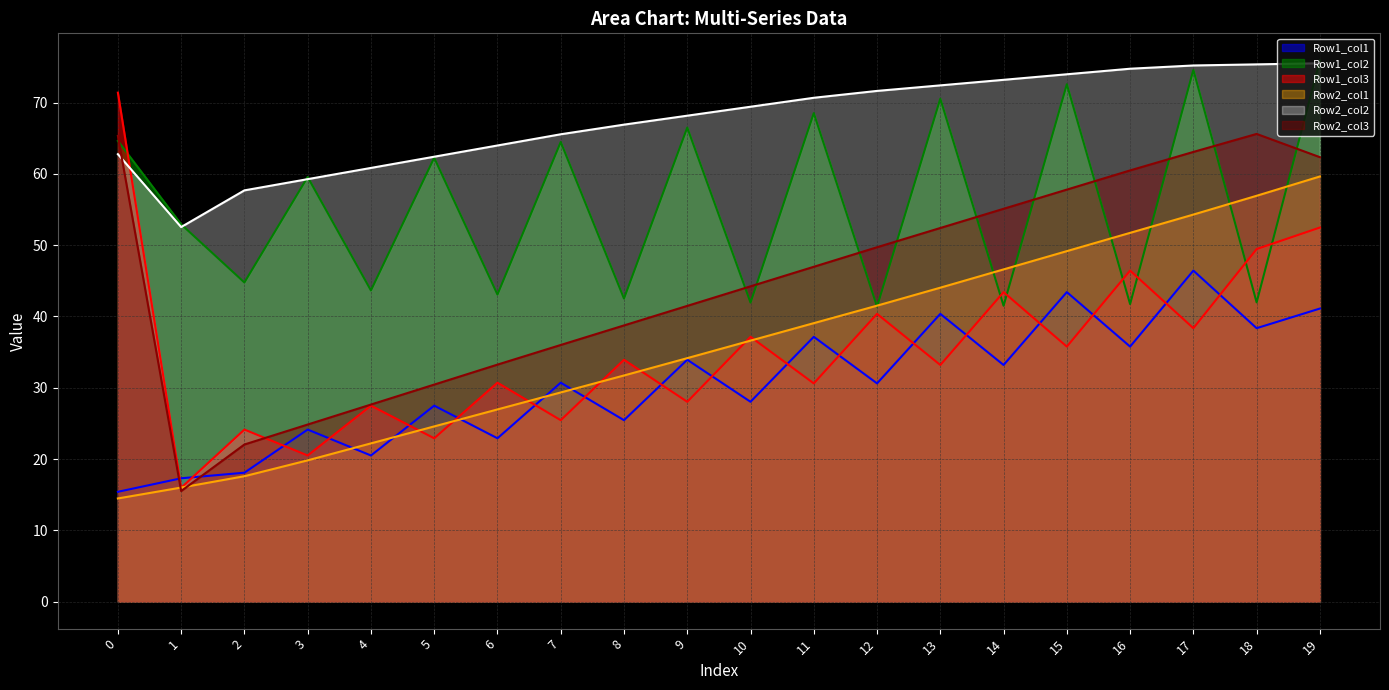

Reading right to left, transcribe all the data shown in this chart.

Row1_col1: 41.1	38.4	46.4	35.8	43.4	33.2	40.4	30.6	37.1	28.0	33.9	25.4	30.7	22.9	27.5	20.5	24.1	18.1	17.3	15.4
Row1_col2: 75.9	42.0	74.6	41.7	72.6	41.5	70.6	41.4	68.5	41.9	66.5	42.5	64.5	43.1	62.3	43.6	59.6	44.8	52.9	64.6
Row1_col3: 52.5	49.5	38.4	46.4	35.8	43.4	33.2	40.4	30.6	37.1	28.0	33.9	25.4	30.7	22.9	27.5	20.5	24.1	16.0	71.4
Row2_col1: 59.6	56.9	54.3	51.7	49.2	46.6	44.0	41.5	39.1	36.6	34.2	31.7	29.3	27.0	24.6	22.2	19.8	17.6	16.0	14.5
Row2_col2: 75.5	75.4	75.2	74.8	74.0	73.2	72.4	71.6	70.7	69.4	68.2	66.9	65.6	64.0	62.4	60.8	59.3	57.7	52.5	62.8
Row2_col3: 62.3	65.6	63.1	60.5	57.8	55.1	52.4	49.7	47.0	44.2	41.5	38.7	36.0	33.2	30.4	27.6	24.8	22.0	15.5	65.3